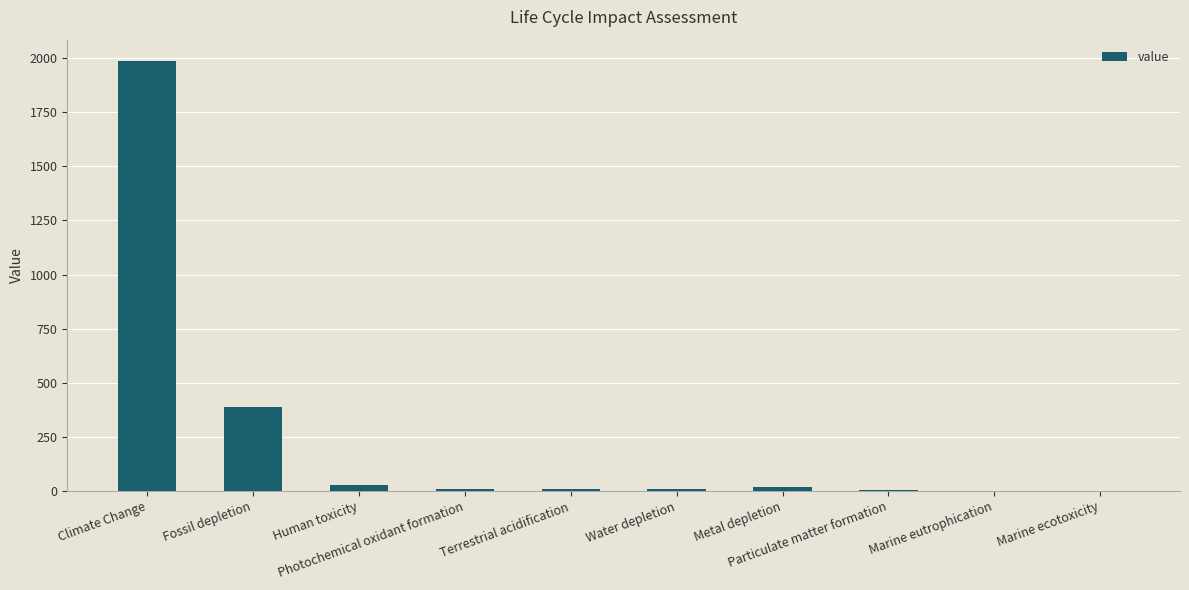

How many series are shown in this chart?

1